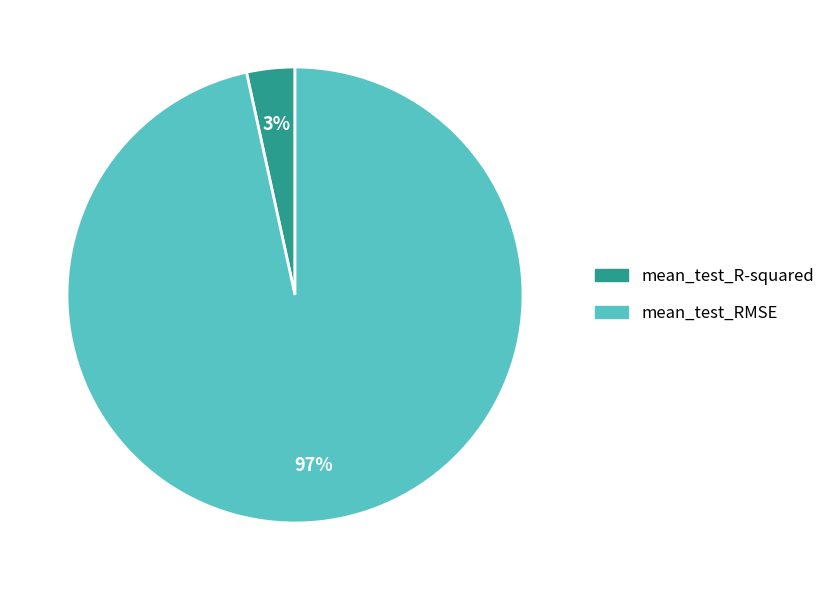

Which has a higher value, mean_test_RMSE or mean_test_R-squared?

mean_test_RMSE